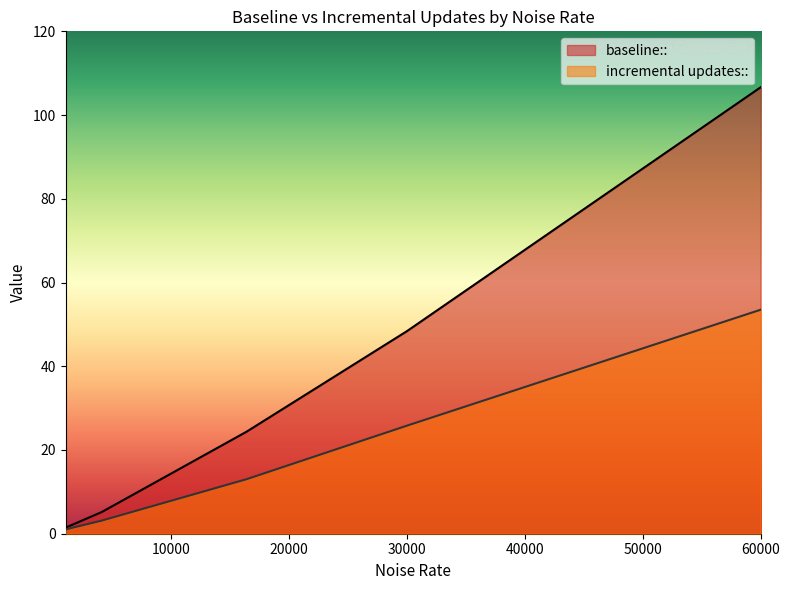

What value does the baseline:: series have at 60000?

106.6